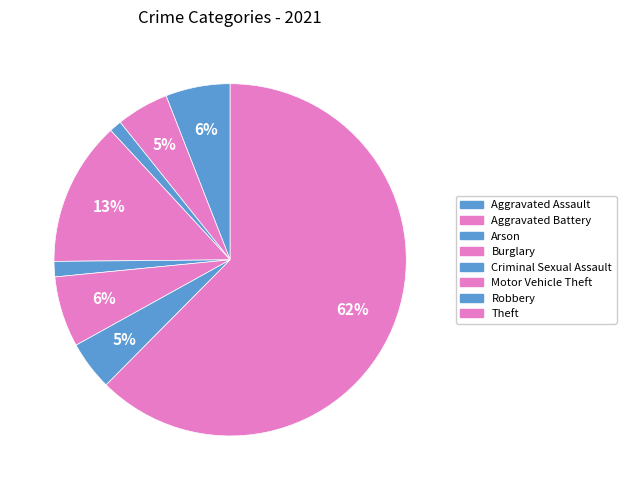

How many segments does this pie chart have?

8